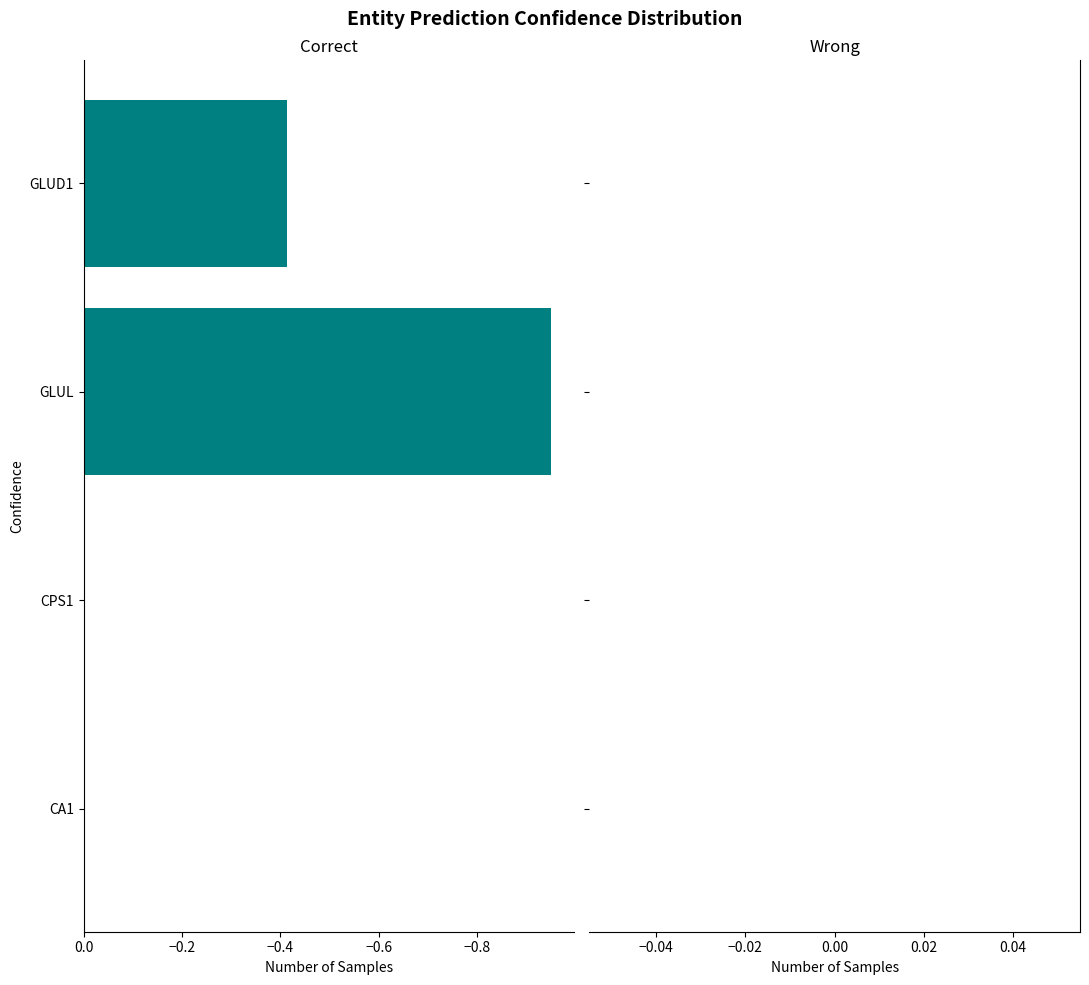

Which has a higher value, CPS1 or GLUL?

CPS1